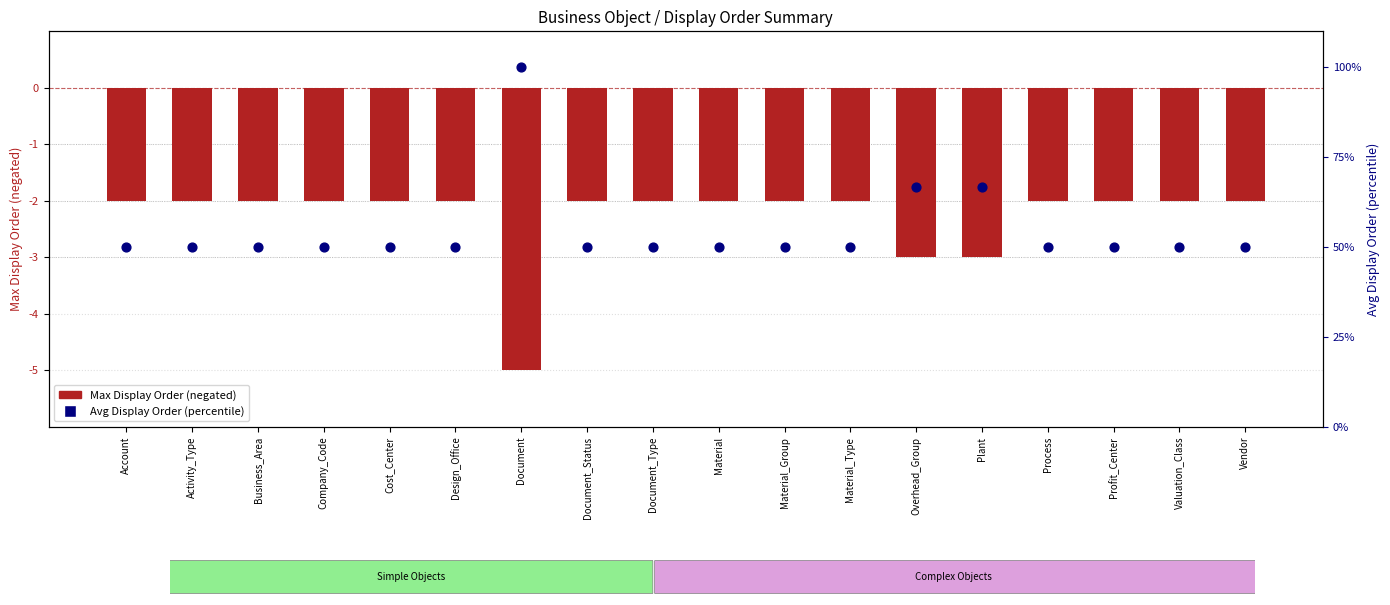

What are all the series names shown in the legend?

Max Display Order (negated), Avg Display Order (percentile)